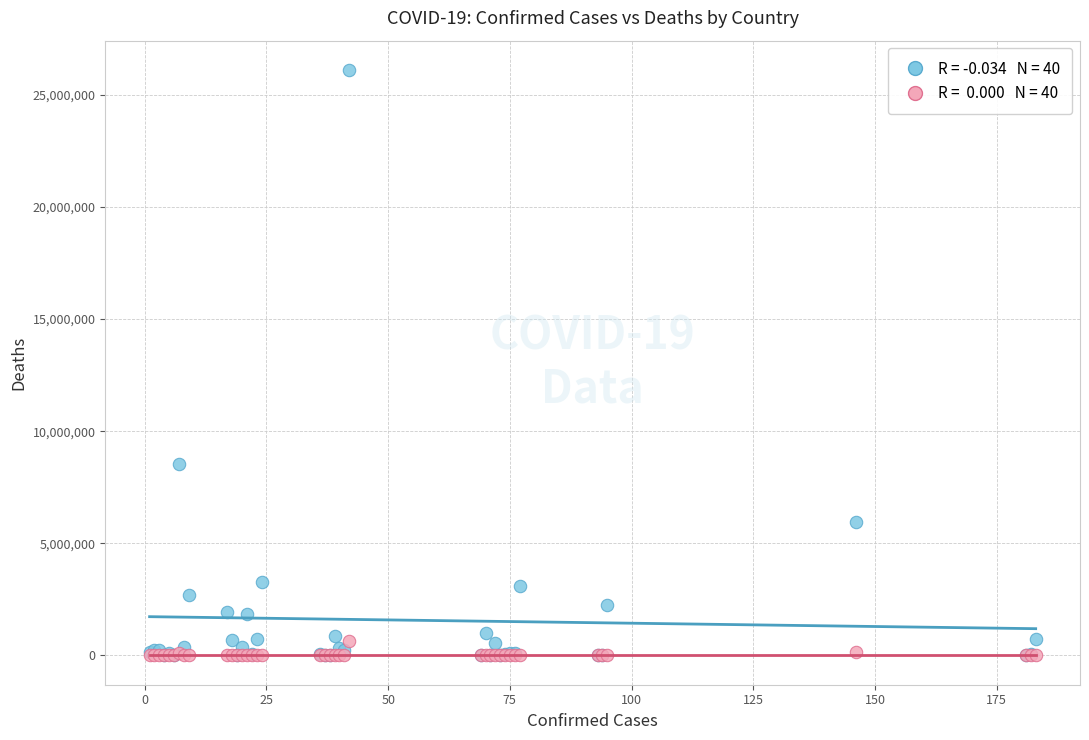

Across all series, what Y value is closest to 13053949?

8515285